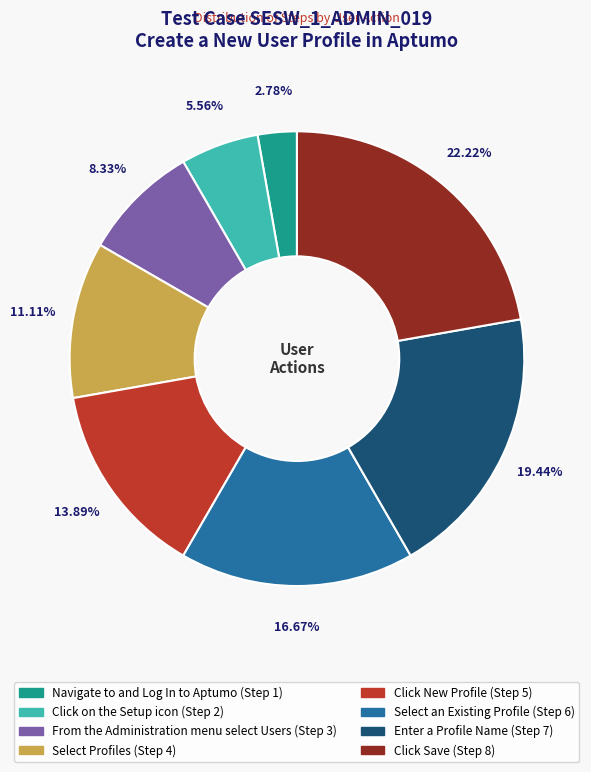

Count the number of slices in the pie.

8